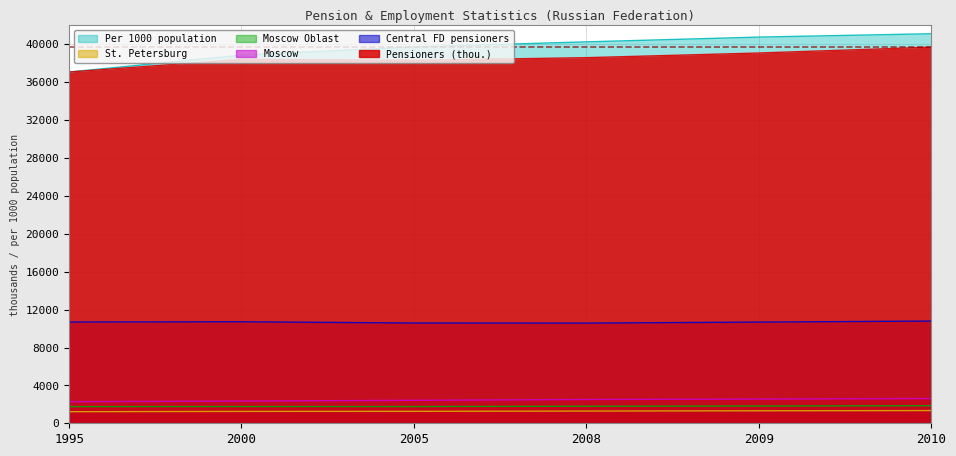

True or false: Moscow and Pensioners (thou.) cross at least once.

False